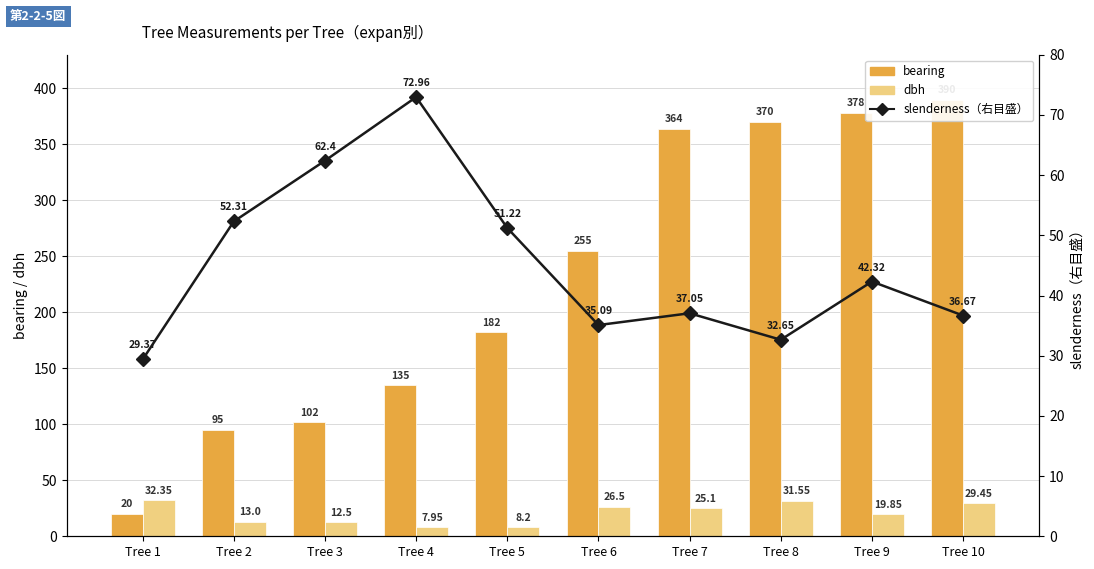

Between Tree 8 and Tree 2, which is larger?

Tree 8